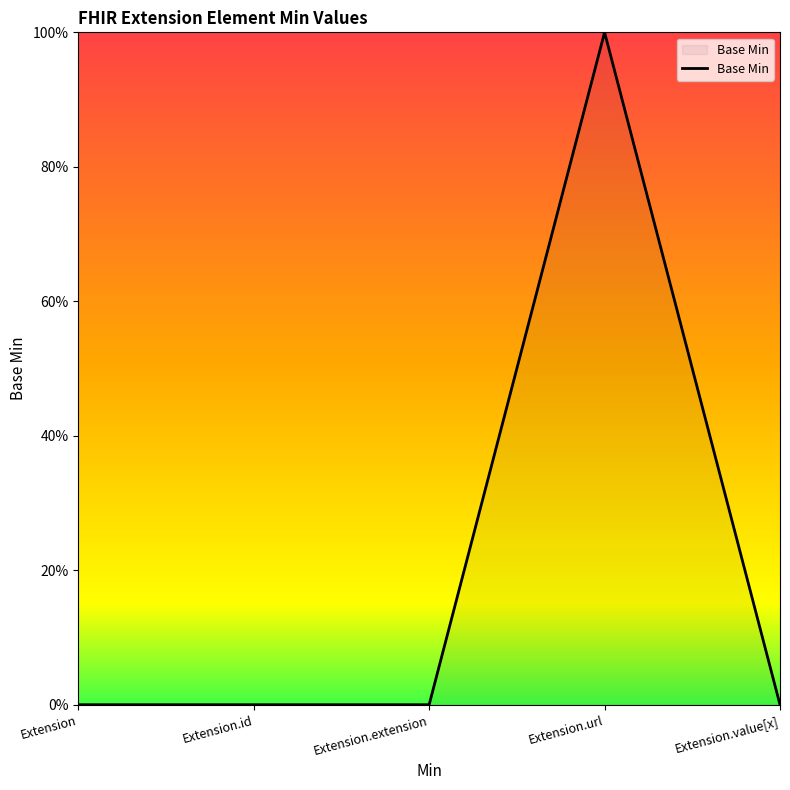

At which label is the value closest to 0?

Extension